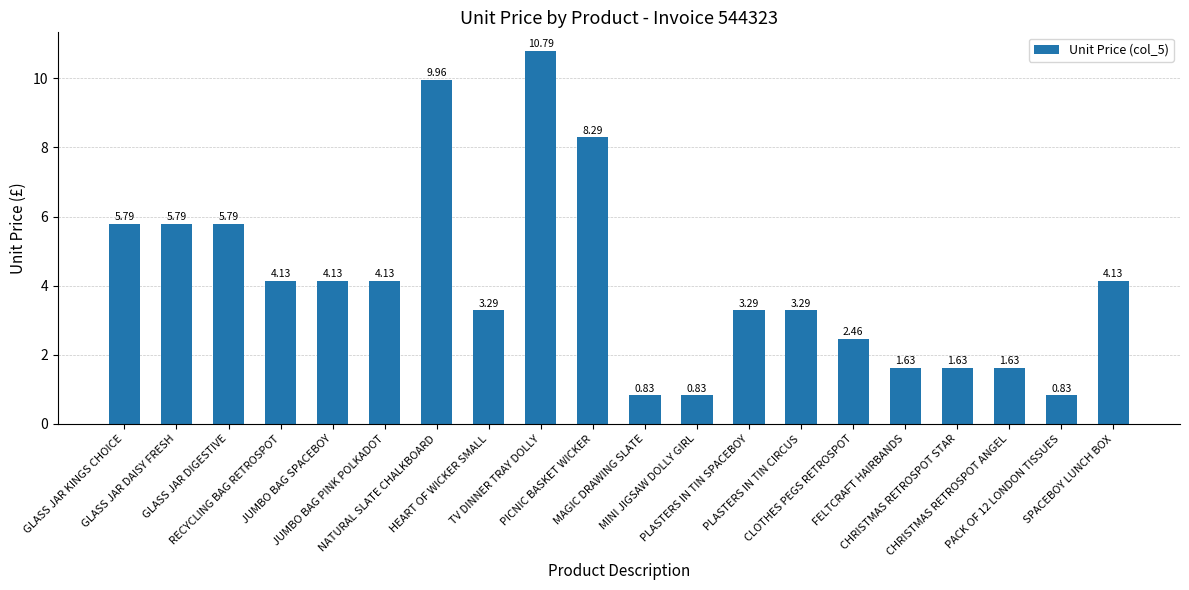

Approximately how many times larger is the value at HEART OF WICKER SMALL compared to PICNIC BASKET WICKER?

0.4